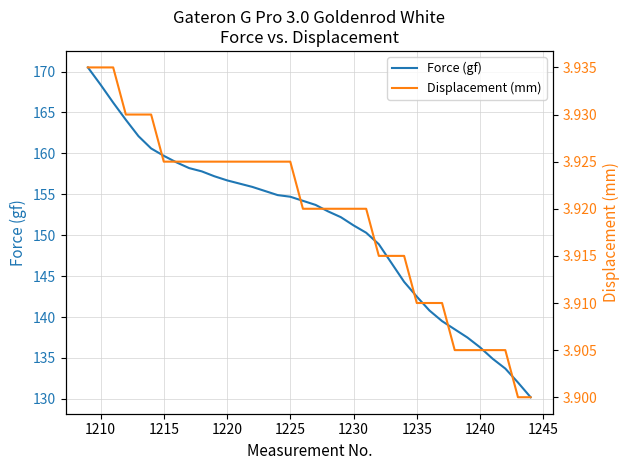

The Force (gf) series shows 209.2 at 1240. True or false?

False